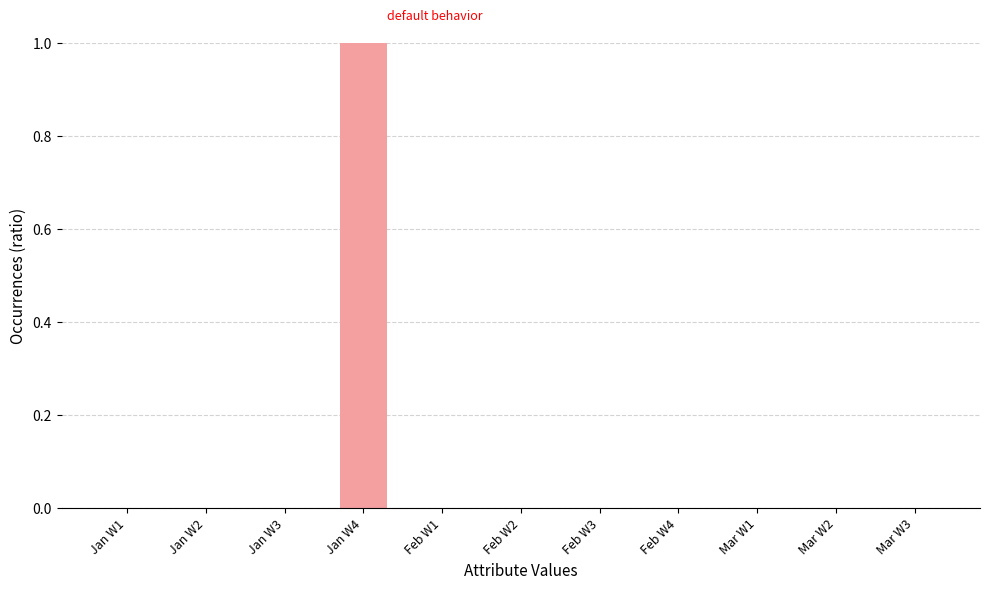

Which has a higher value, Jan W4 or Mar W1?

Jan W4